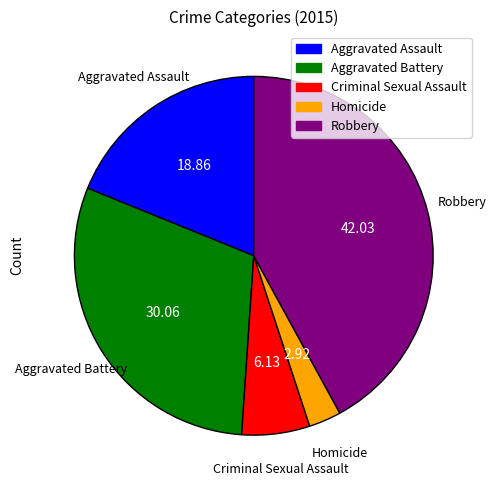

Is the sum of Aggravated Battery and Robbery greater than half?

Yes